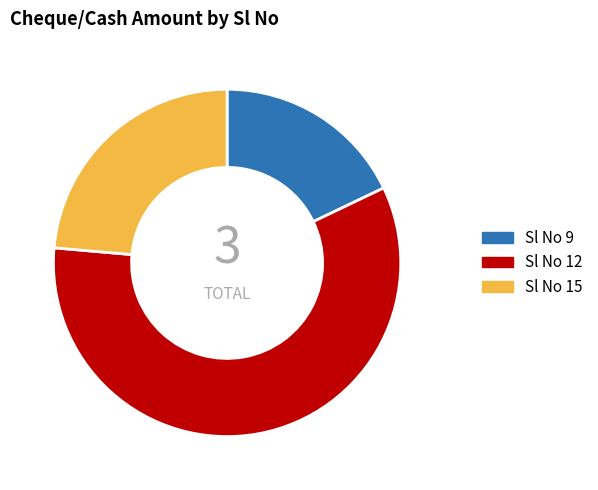

Do Sl No 15 and Sl No 12 together represent more than half of the pie?

Yes